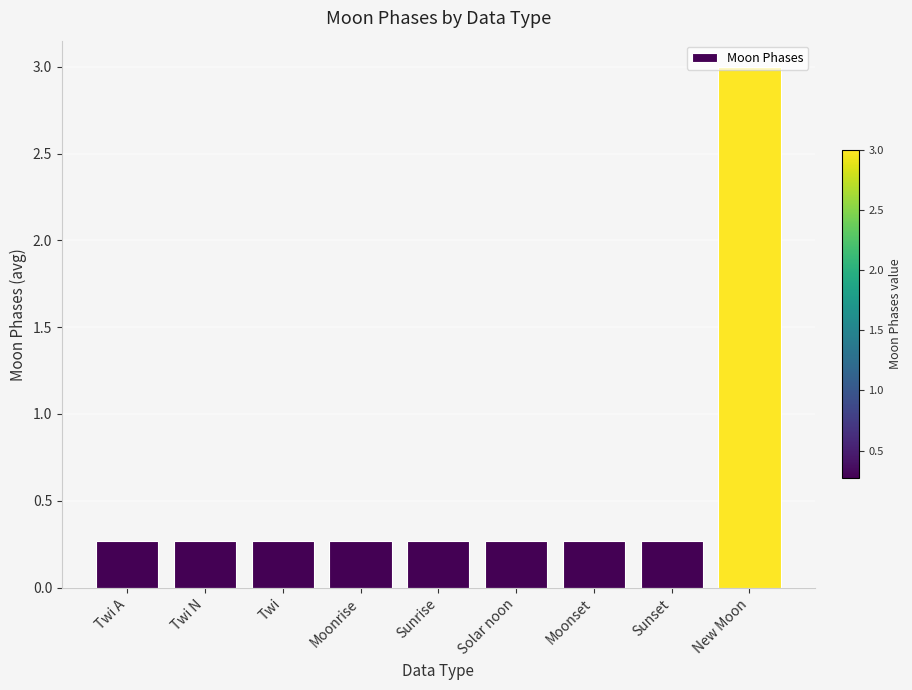

What is the label of the 3rd bar from the left?

Twi